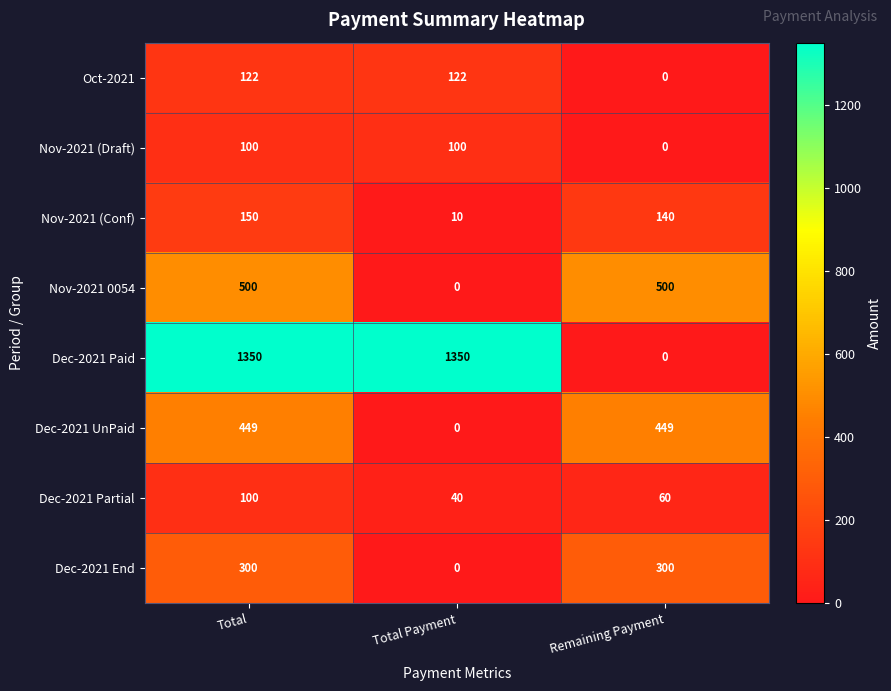

What is the total value across all series at Total?

3071